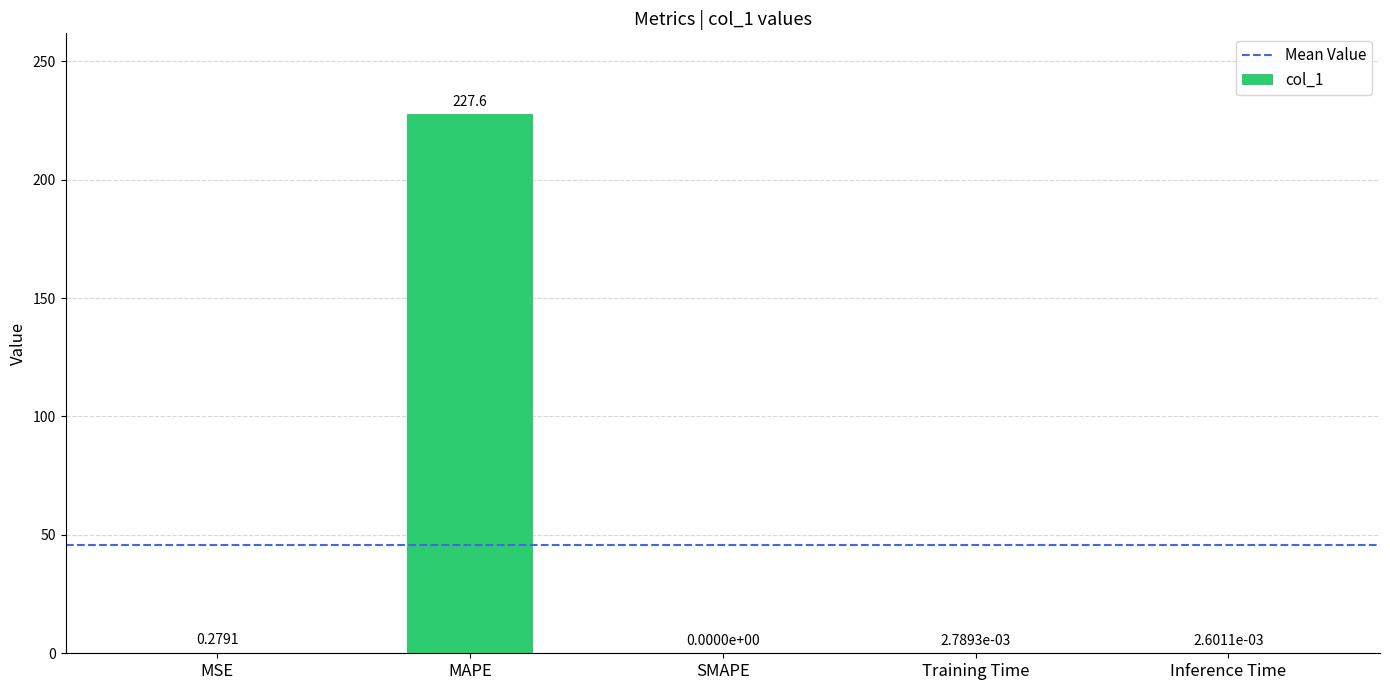

Which has a higher value, Inference Time or MSE?

MSE